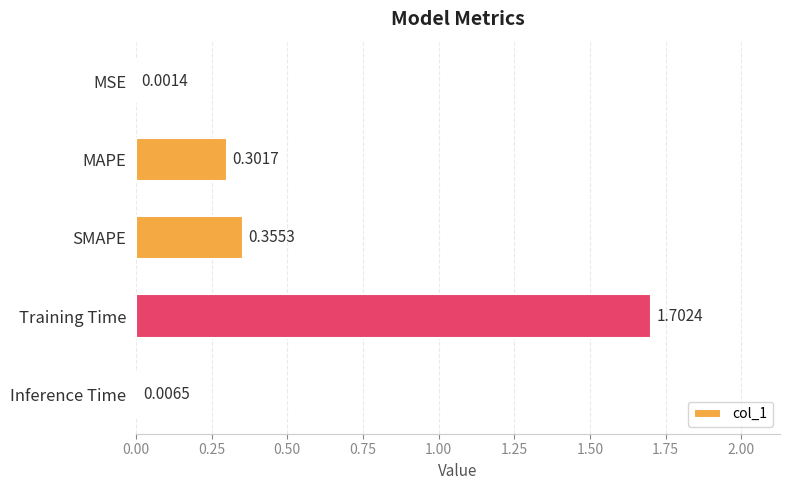

Which has a higher value, SMAPE or Training Time?

Training Time